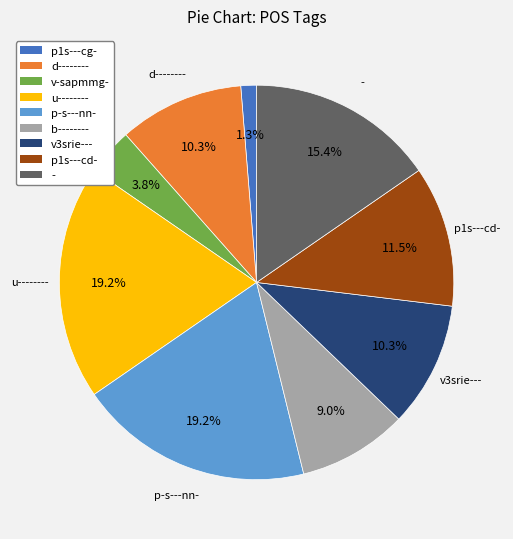

Does any single category account for the majority?

No